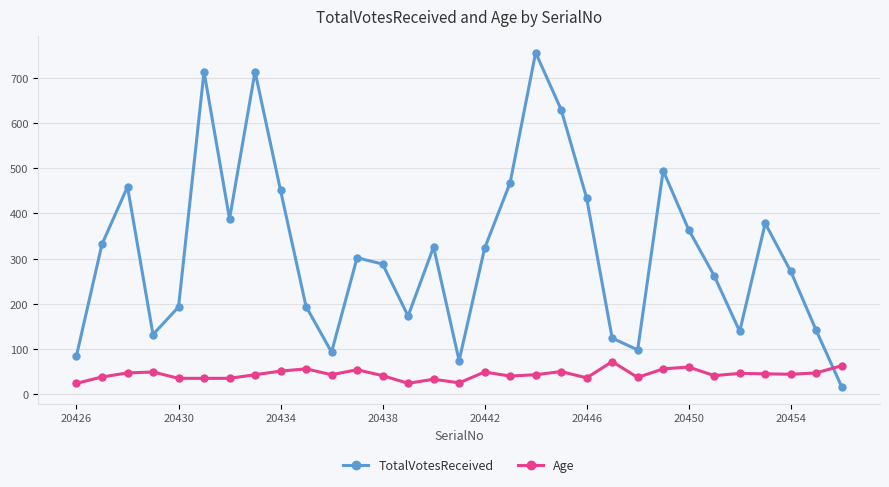

True or false: TotalVotesReceived has more than 1 points higher than both neighbors.

True